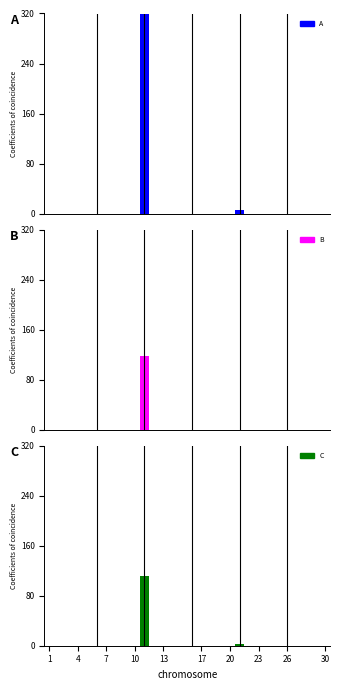

True or false: C has a value of 0 at 17.

True